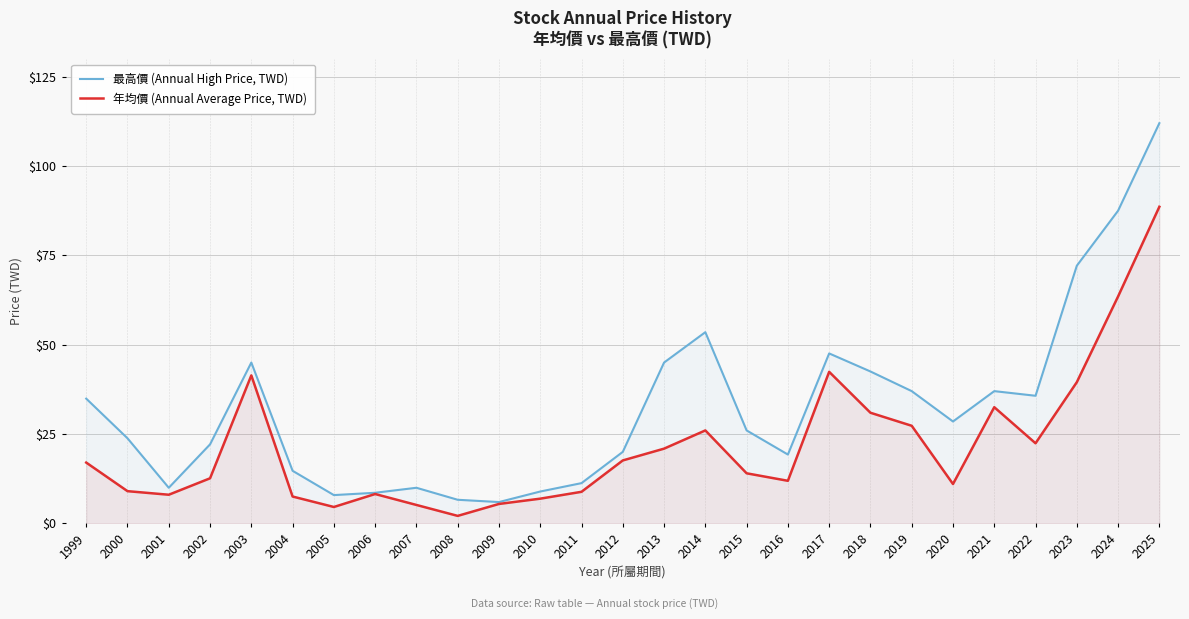

Is the value of 最高價 (Annual High Price, TWD) at 2011 greater than the value of 年均價 (Annual Average Price, TWD) at 2018?

No